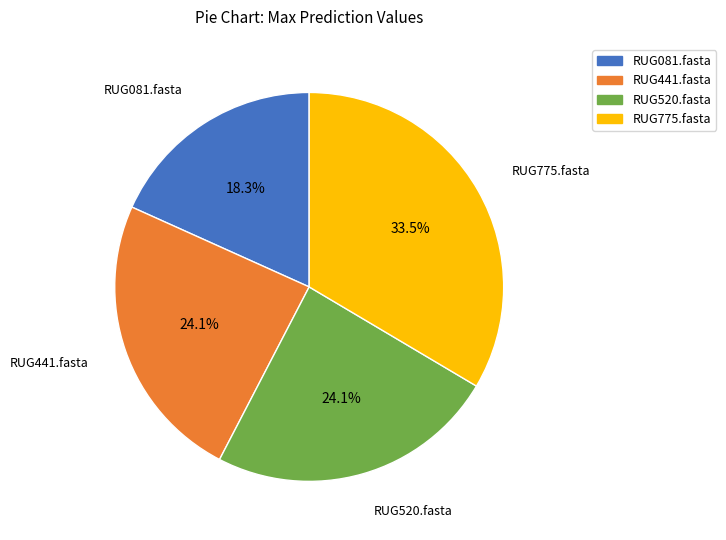

How much of the chart is everything except RUG520.fasta?

75.9%